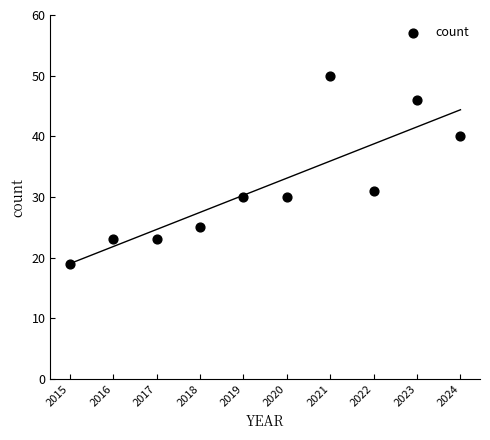

What Y value in the scatter plot is closest to 34?

31